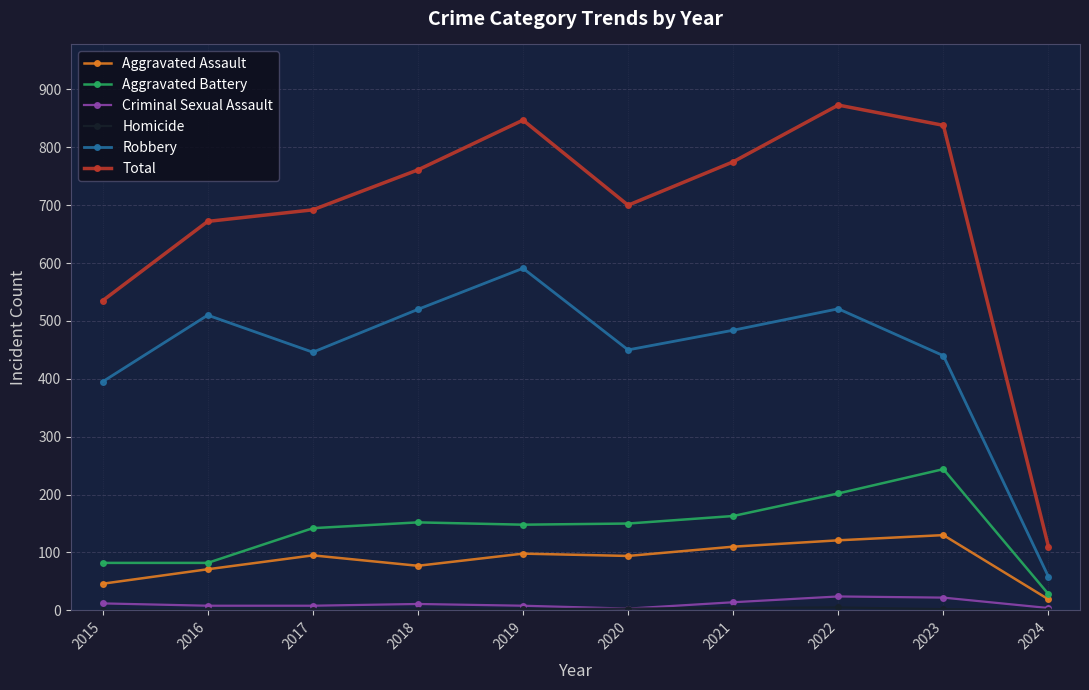

The value of Robbery at 2024 is 58. True or false?

True